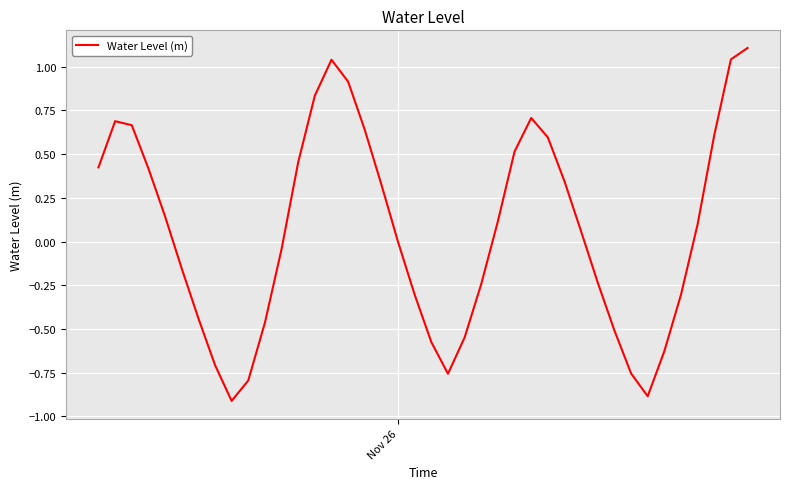

What is the difference between the maximum and minimum values?

2.0